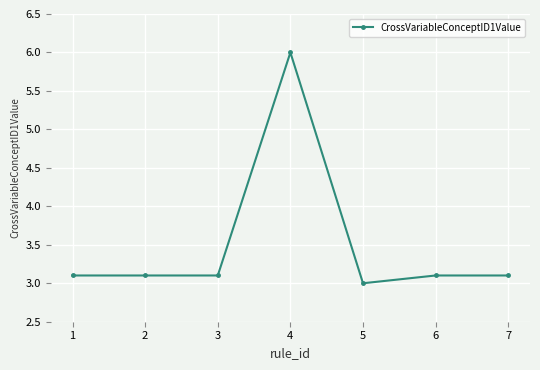

Reading left to right, extract all data points from this chart.

1=3.1	2=3.1	3=3.1	4=6.0	5=3.0	6=3.1	7=3.1